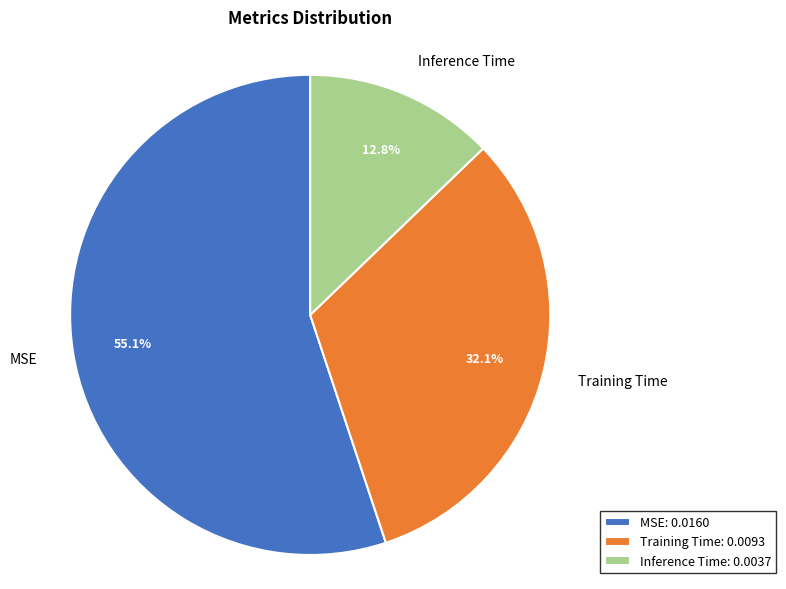

Which category has the smallest portion of the pie?

Inference Time